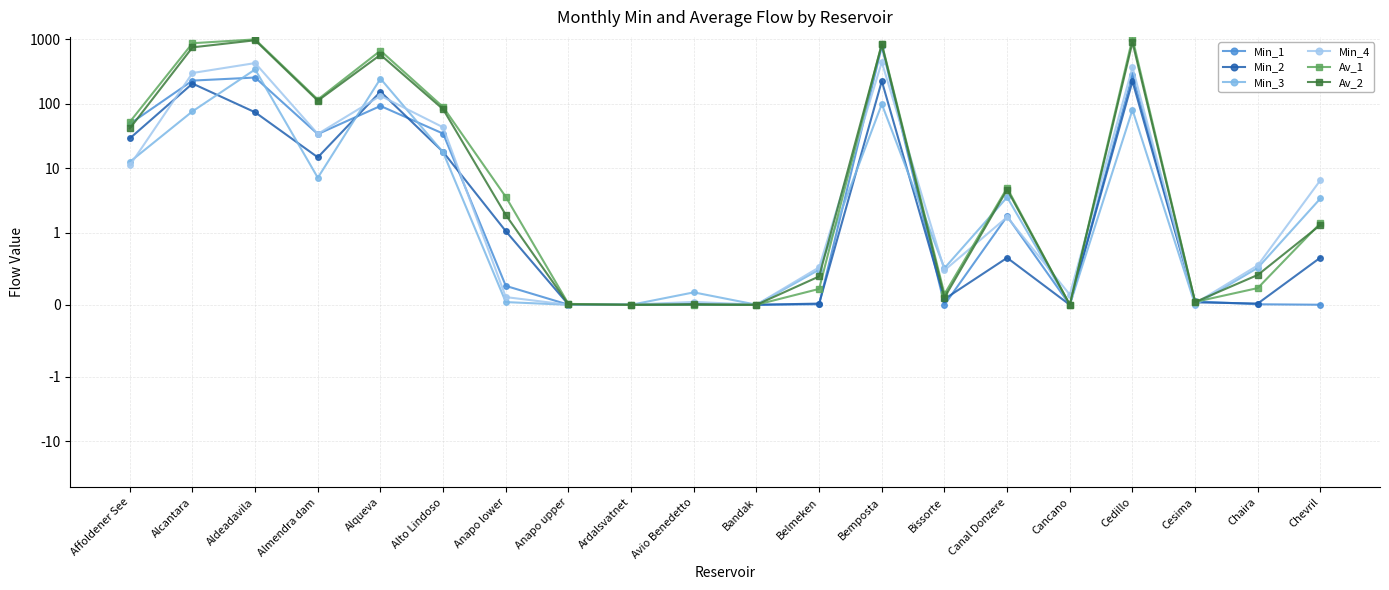

Which has a higher value, Belmeken or Cancano?

Belmeken